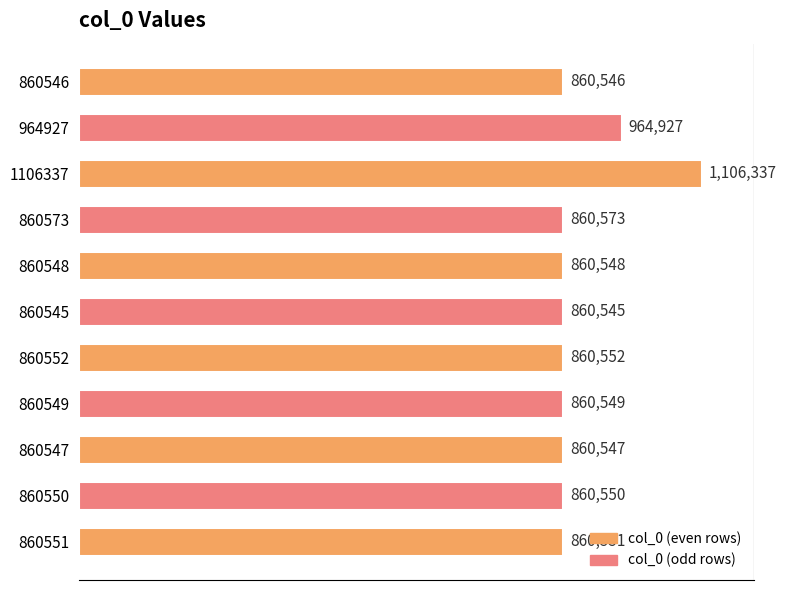

Rank the categories by value from lowest to highest.

860545, 860546, 860547, 860548, 860549, 860550, 860551, 860552, 860573, 964927, 1106337